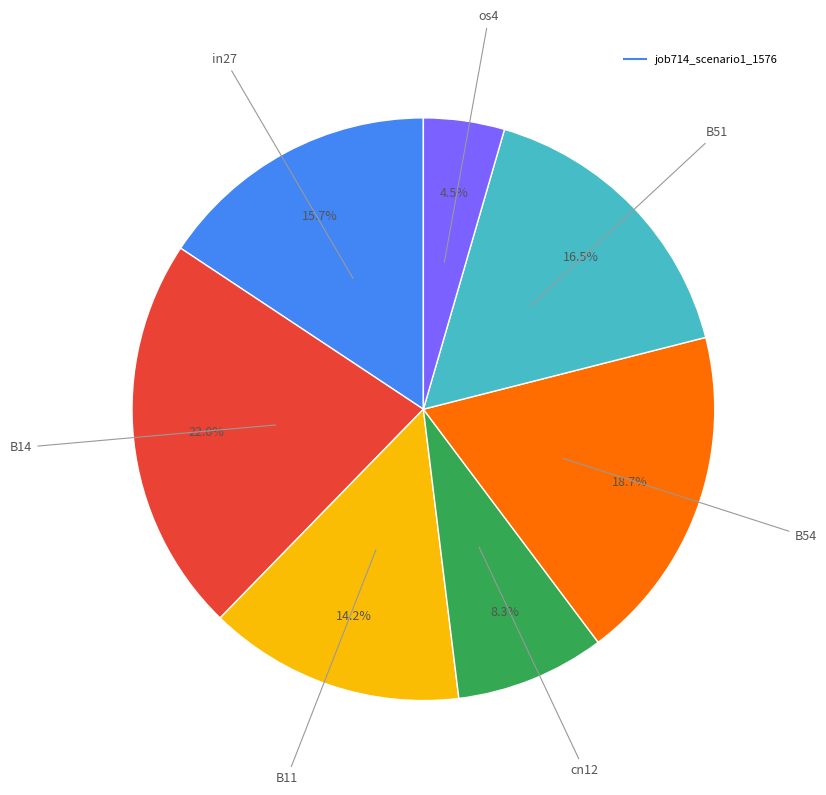

Does any single category account for the majority?

No